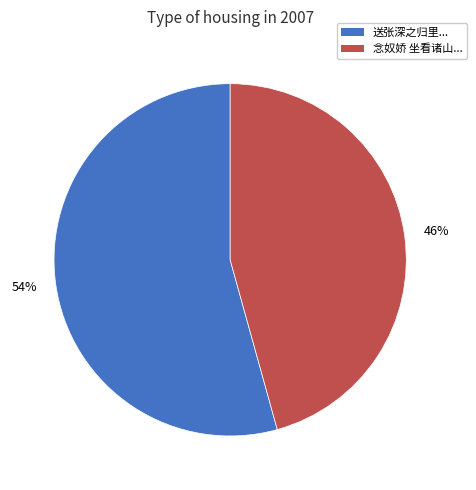

Which category has the biggest portion of the pie?

送张深之归里...